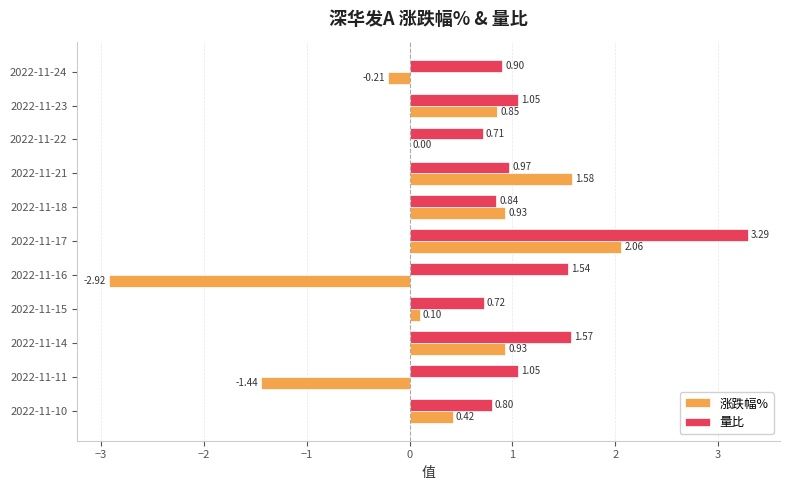

Is the value of 涨跌幅% at 2022-11-23 greater than the value of 量比 at 2022-11-22?

Yes